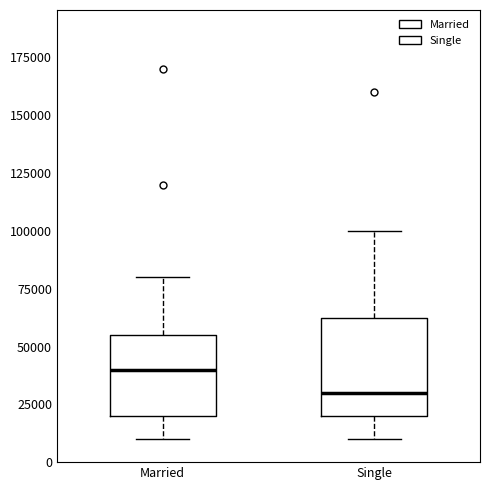

Reading left to right, transcribe this box plot: for each box, give where its median line is, the range the box spans, and where its two whiskers end, as read against the y-axis. The values are not printed on the chart, so give them approximately, as read against the axis.

Married: median 40000, box 20000 to 55000, whiskers 10000 to 80000
Single: median 30000, box 20000 to 65000, whiskers 10000 to 100000